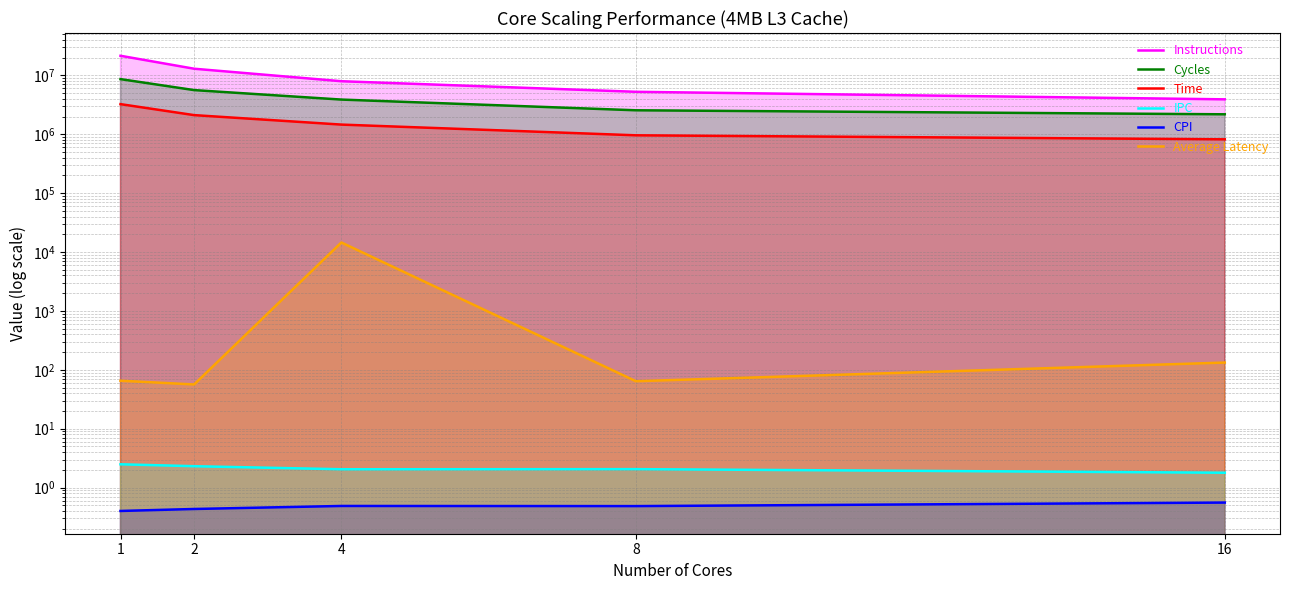

Which category has the highest value in the Average Latency series?

4